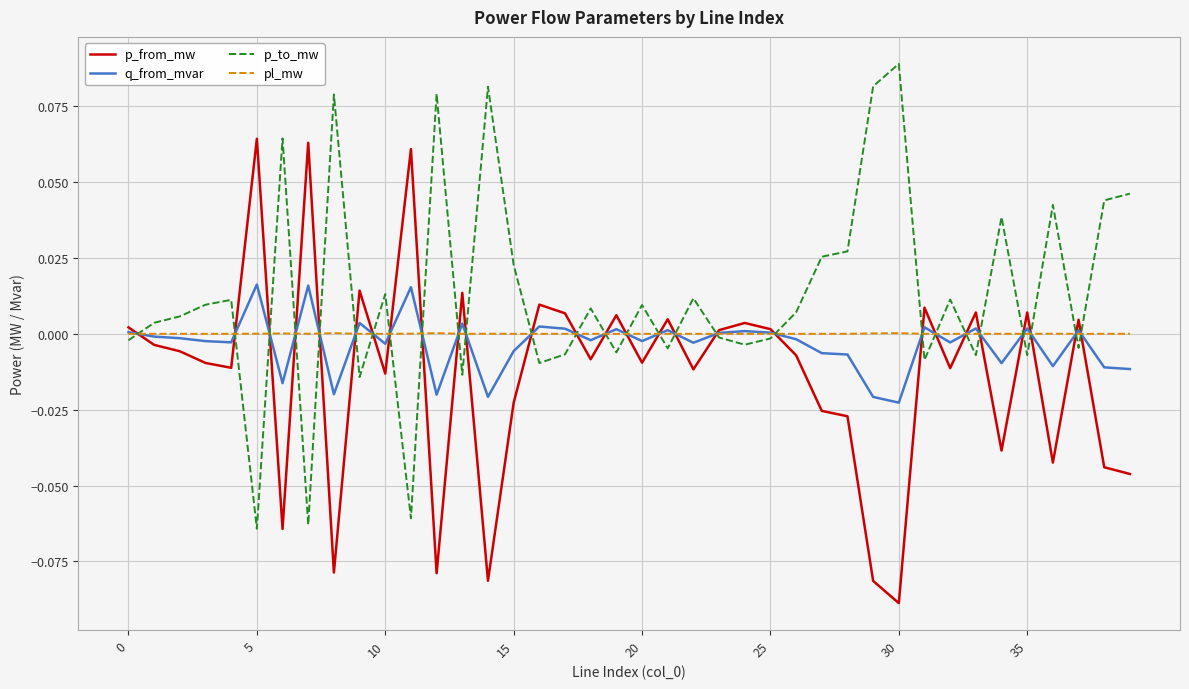

List the series in order of their peak value, lowest first.

pl_mw, q_from_mvar, p_from_mw, p_to_mw